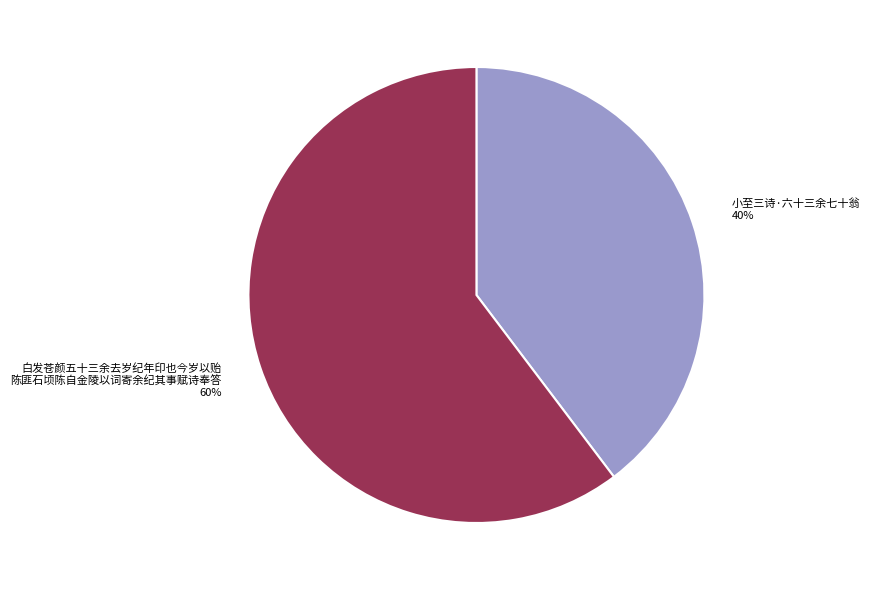

To the nearest percent, what is the average slice percentage?

50%